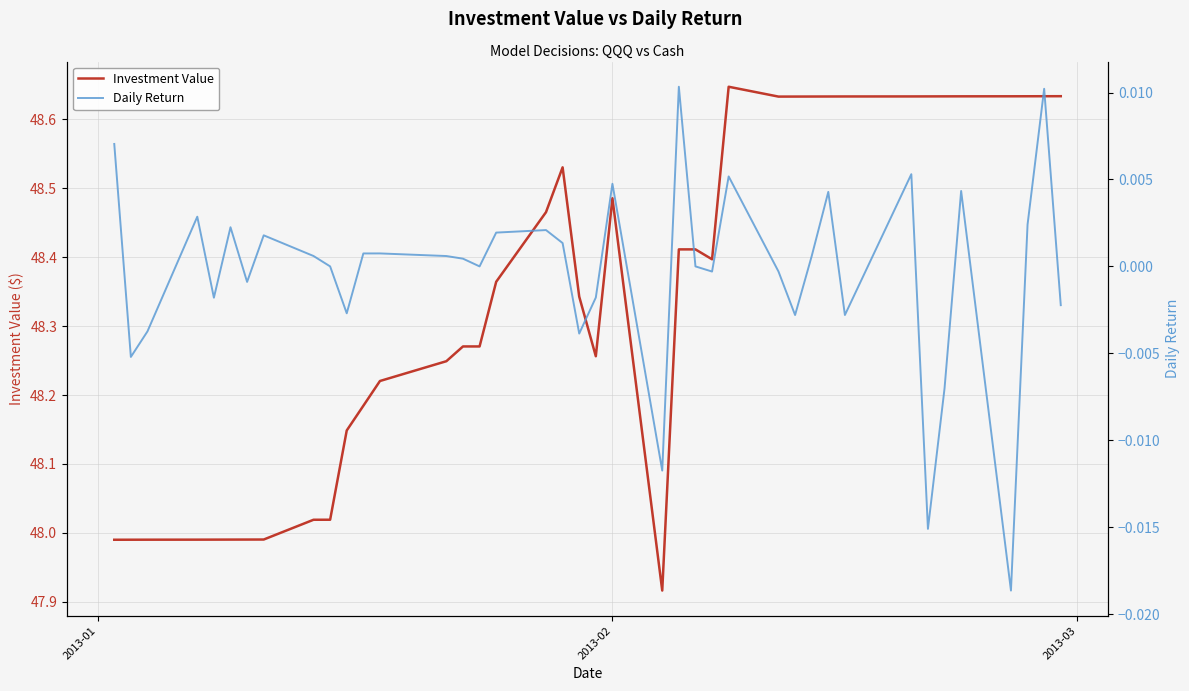

How many data points in Investment Value are above 48?

31